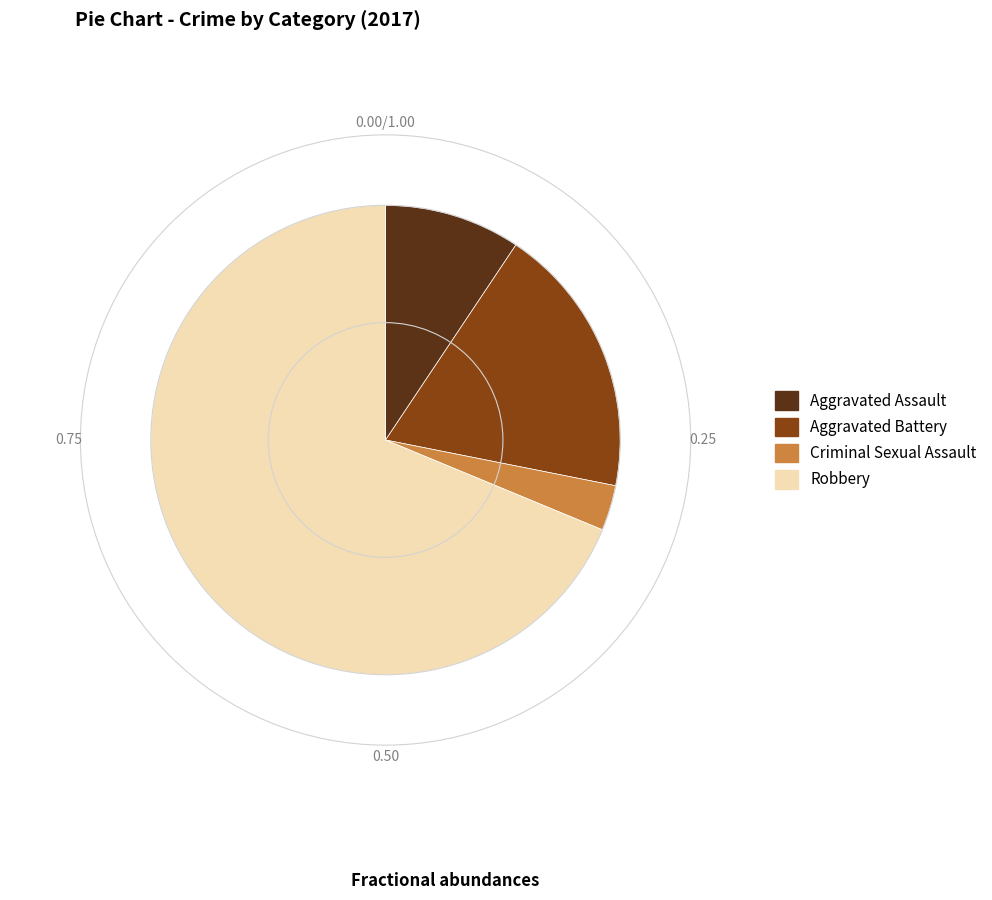

Approximately how many times larger is the value at Robbery compared to Aggravated Assault?

7.3